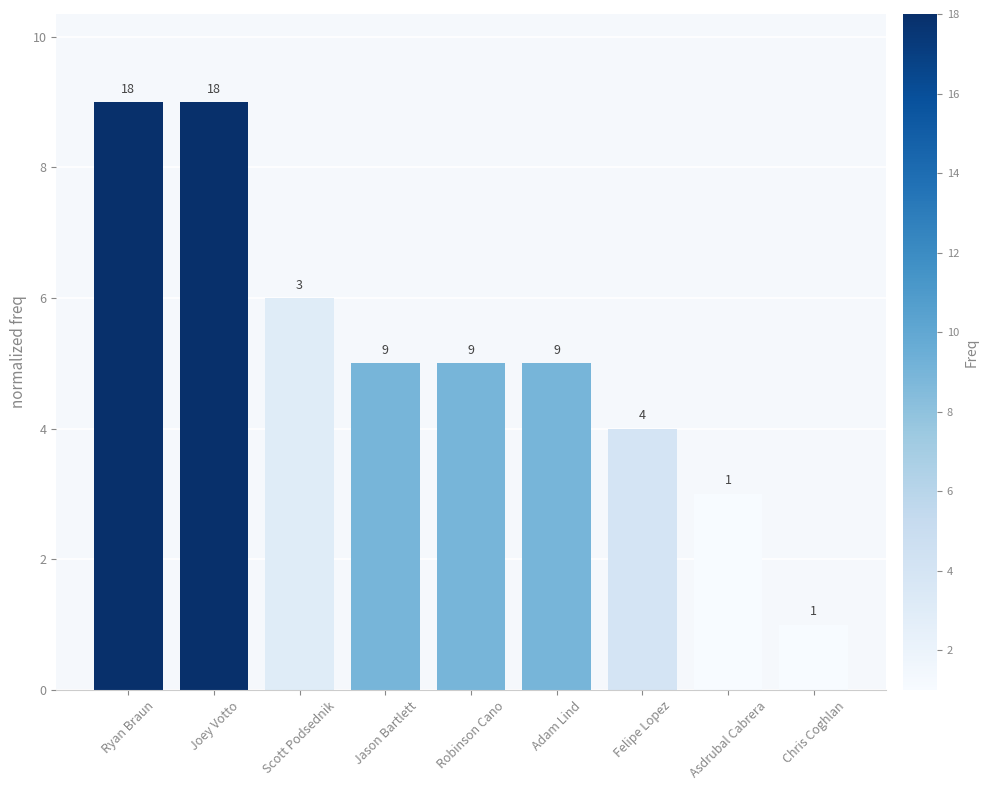

Where does the data first go above 5?

Ryan Braun